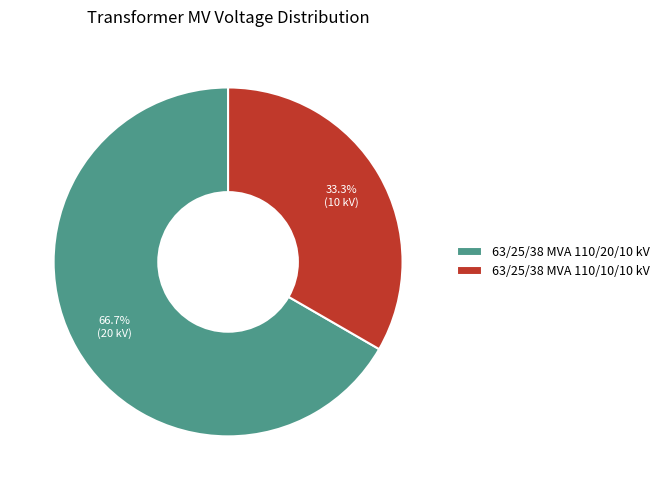

Count the number of slices in the pie.

2